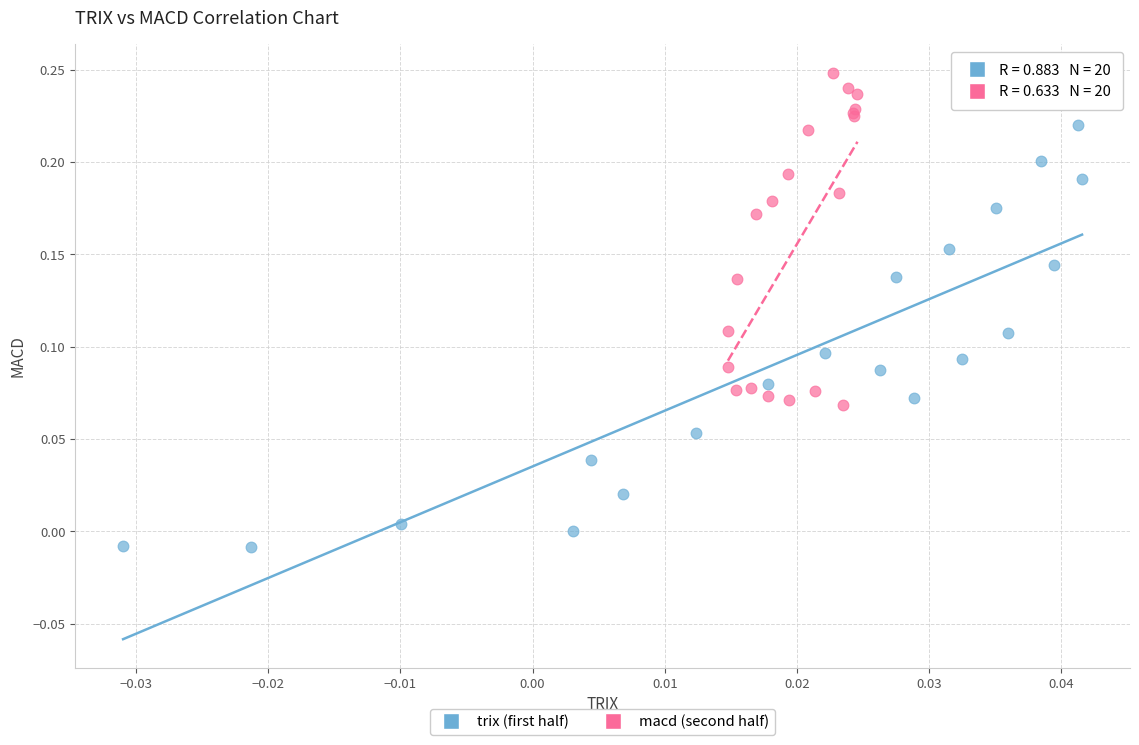

Which series reaches the maximum Y coordinate?

macd (second half)